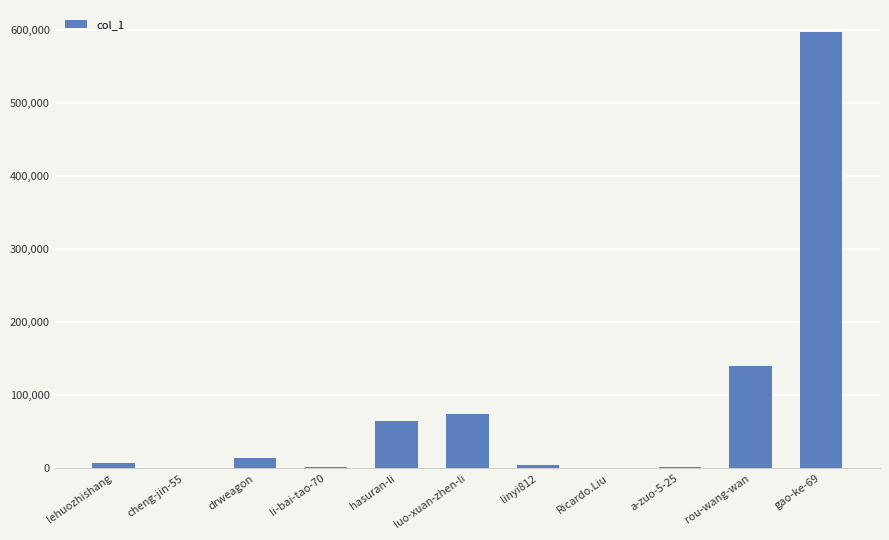

Does the chart contain stacked bars?

No